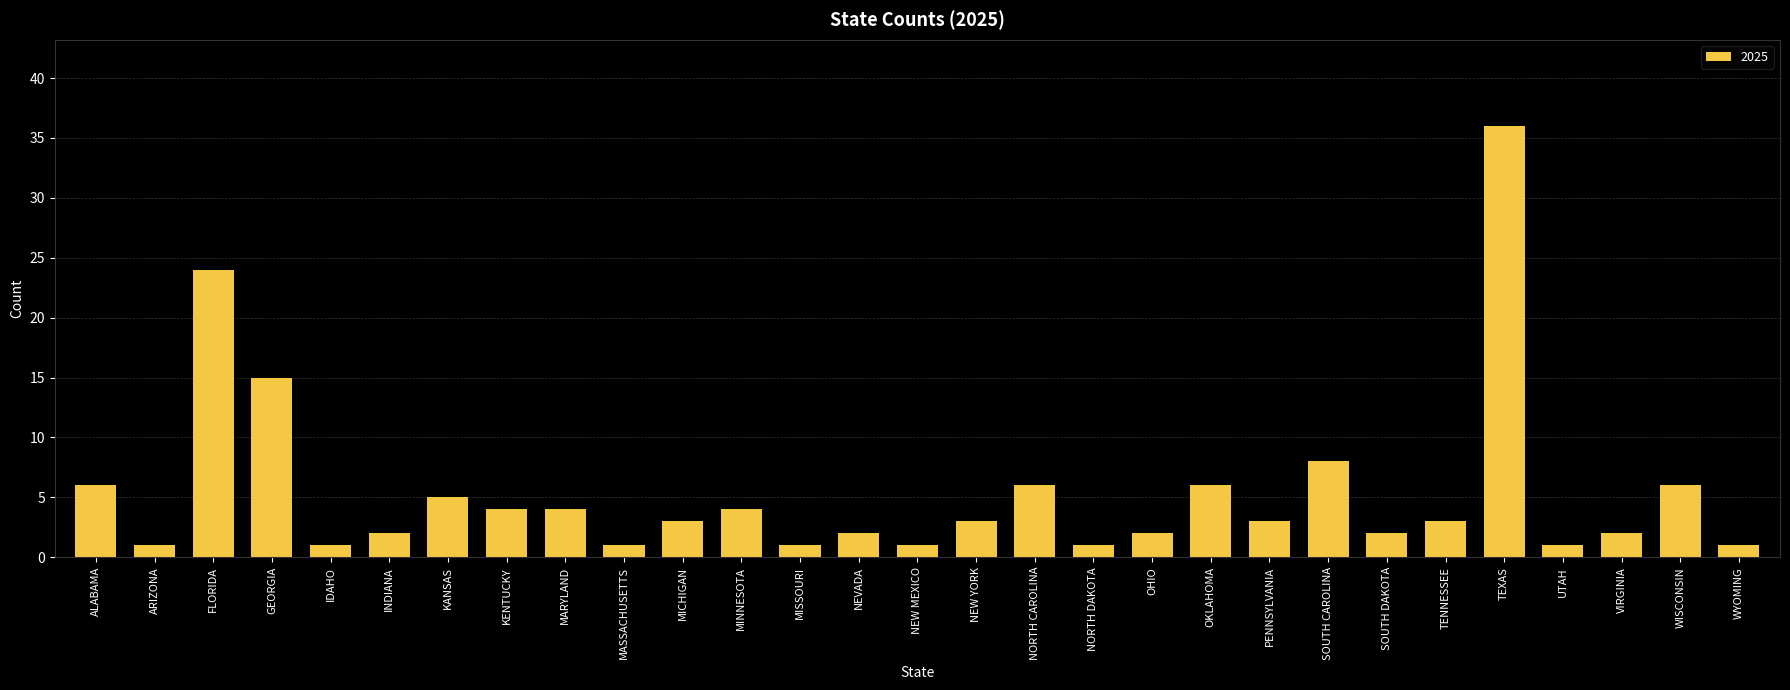

What is the maximum value shown in the chart?

36